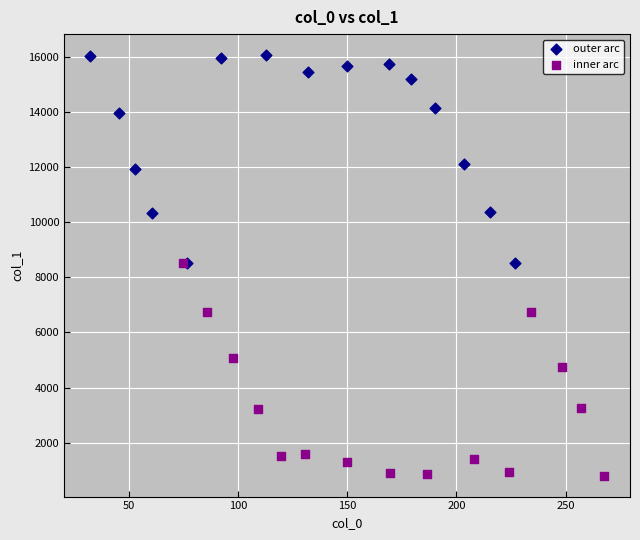

What are all the series names shown in the legend?

outer arc, inner arc